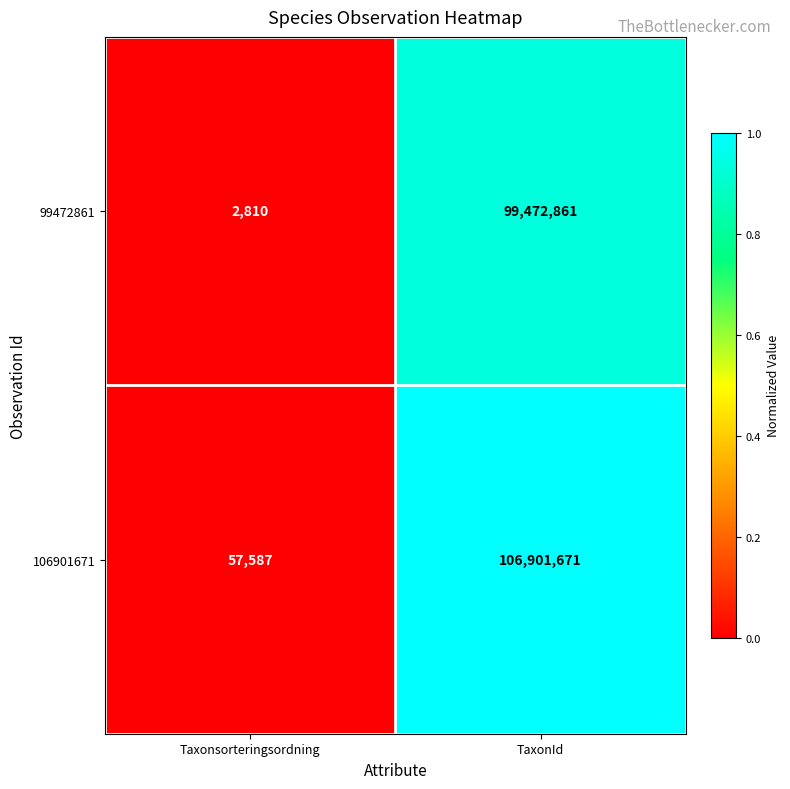

At which category is the sum across all series the highest?

TaxonId